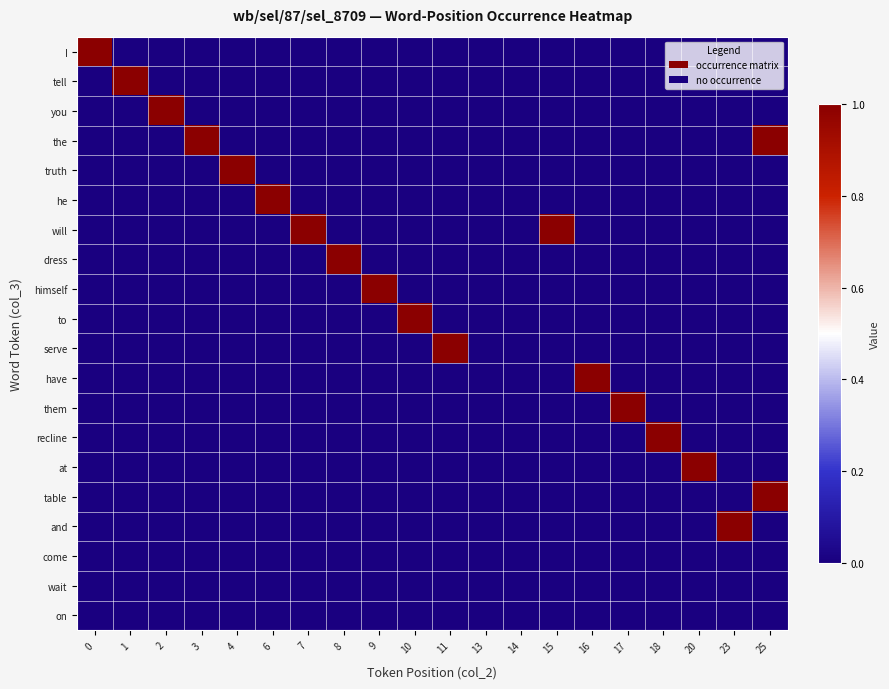

What is the total value across all series at 0?

1